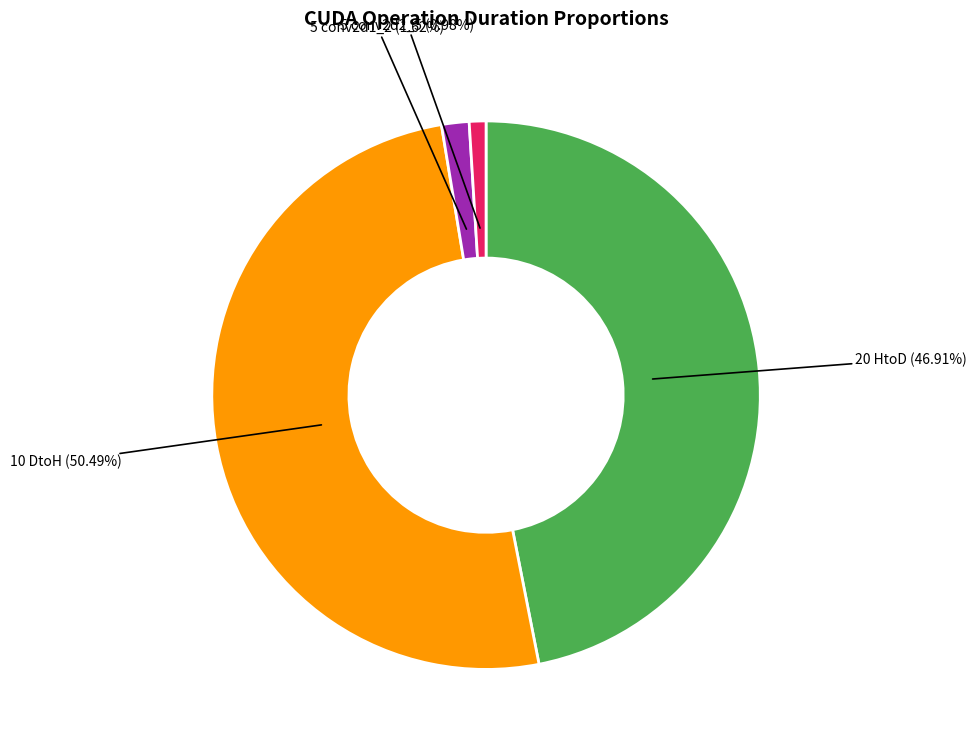

Is there any slice that represents more than half of the pie?

Yes